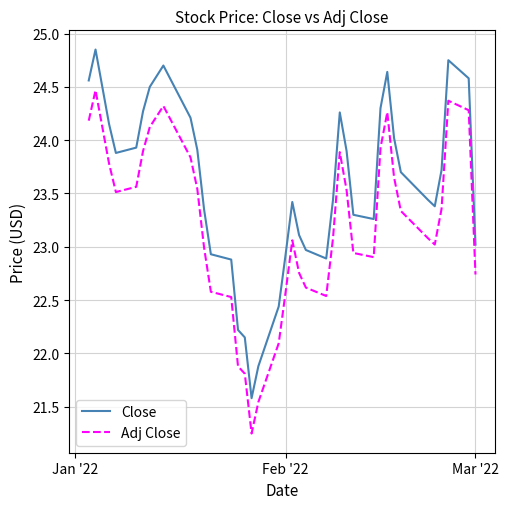

Which series has the widest spread of values?

Close